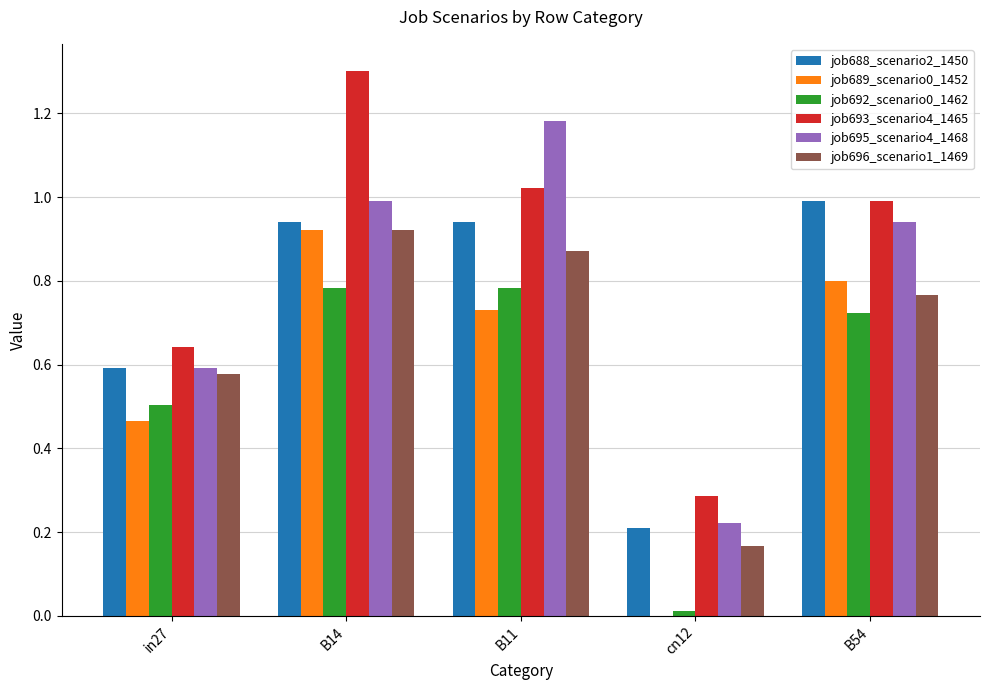

Are the bars horizontal?

No